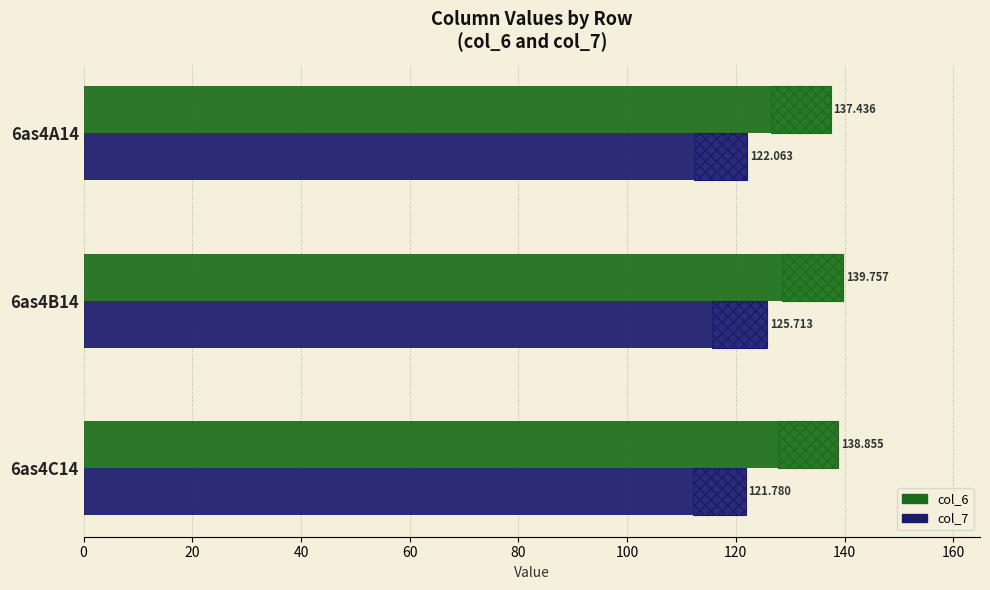

What is the total value across all series at 6as4B14?

265.5